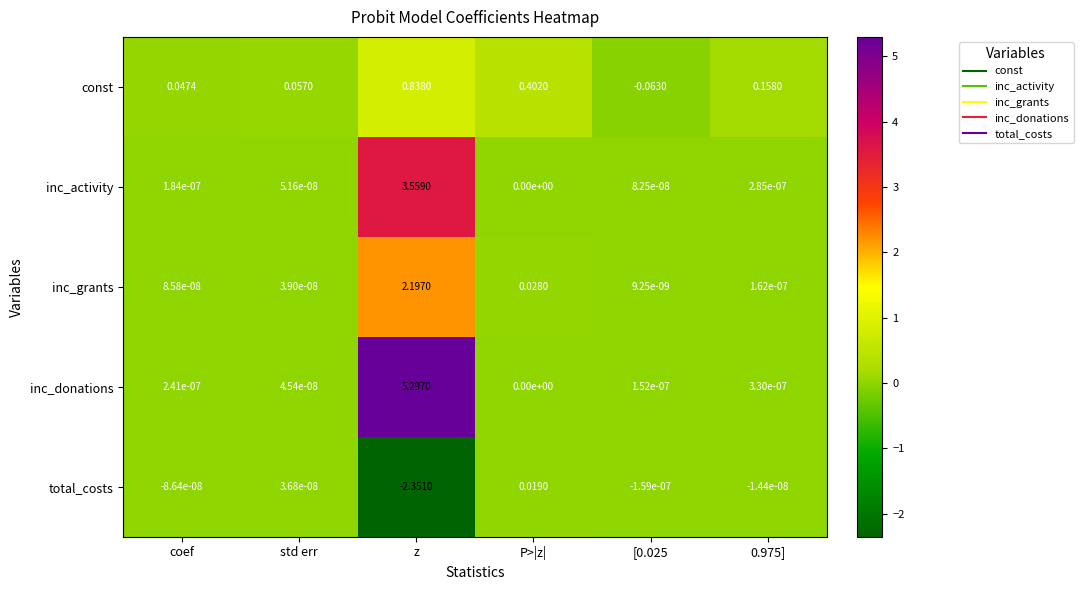

At which category is the sum across all series the highest?

z